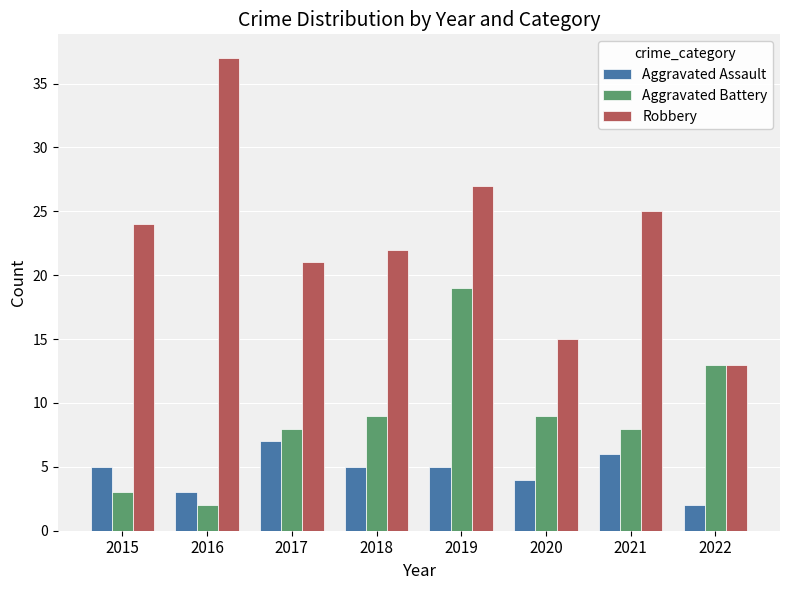

The Robbery series shows 37 at 2016. True or false?

True